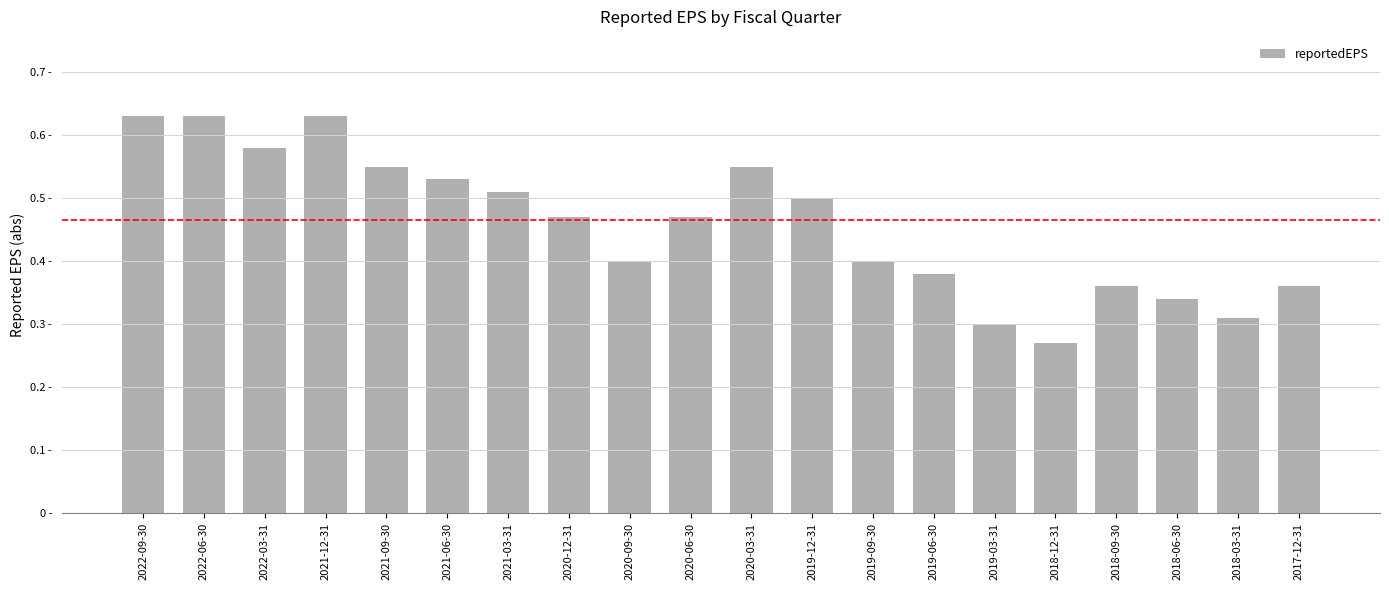

Are the bars horizontal?

No